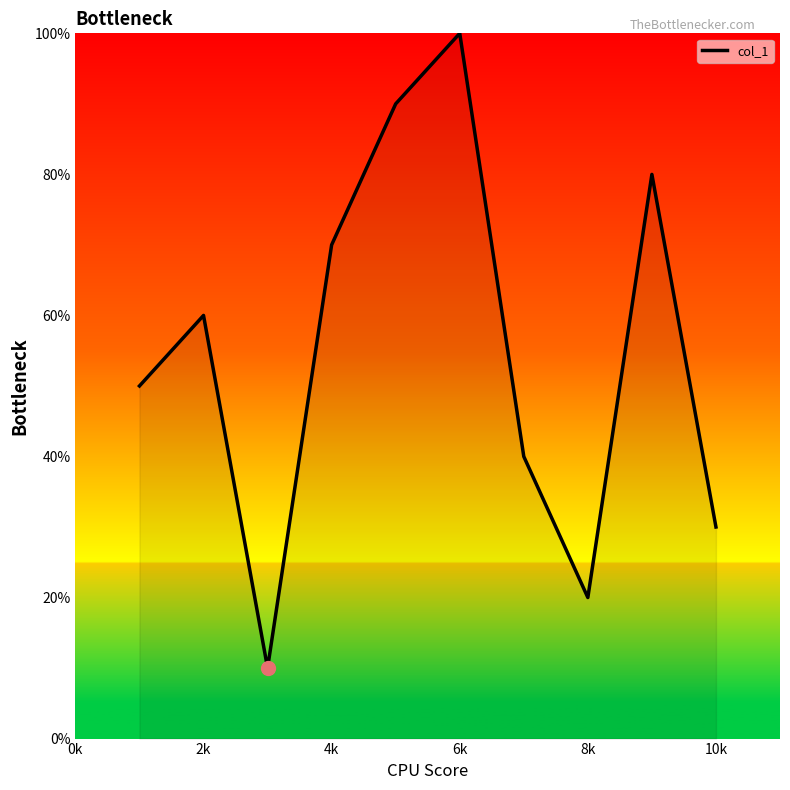

What is the difference between the maximum and minimum values?

90